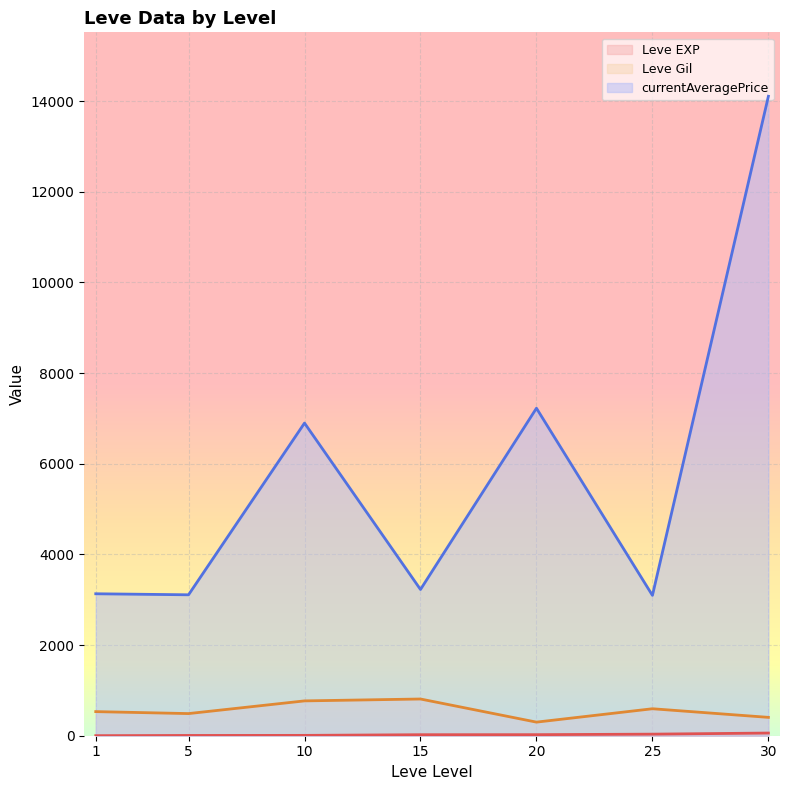

True or false: currentAveragePrice and Leve Gil cross at least once.

False